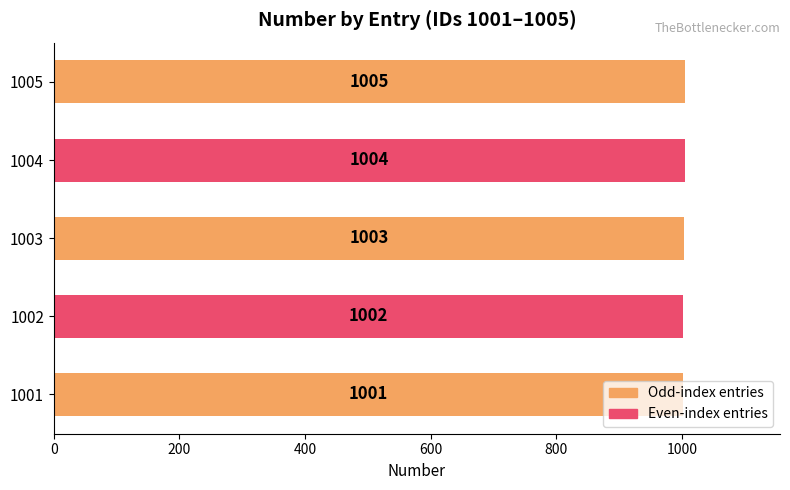

What is the change in value from 1001 to 1002?

+1